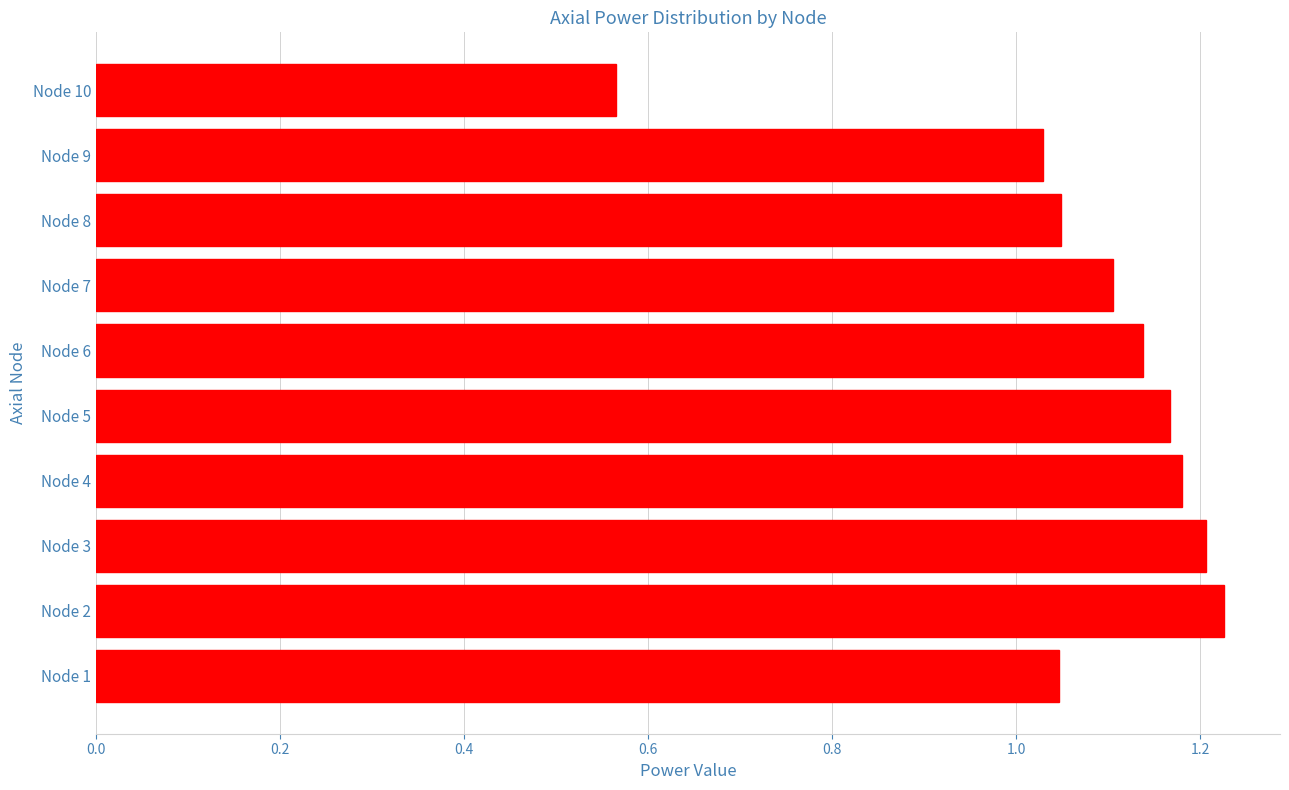

At which category does the chart reach its minimum across all series?

Node 10